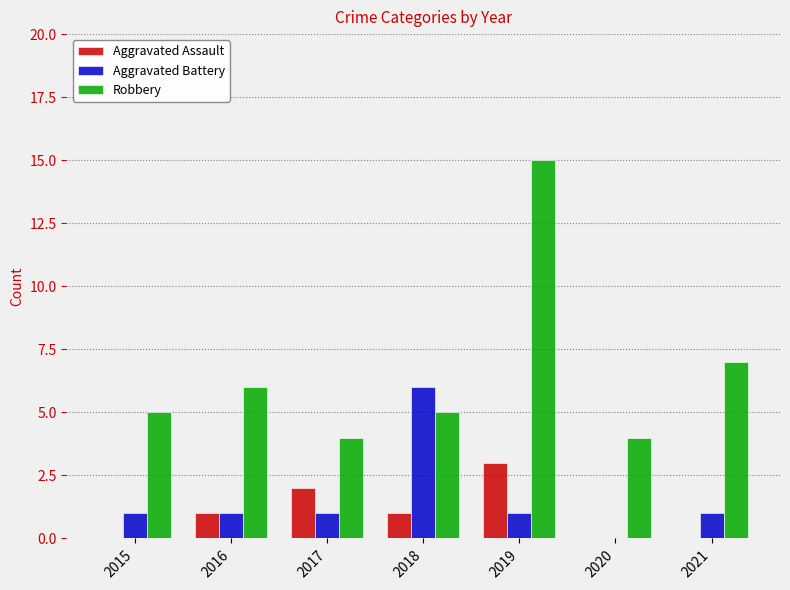

Between 2016 and 2018, which series saw the biggest shift?

Aggravated Battery